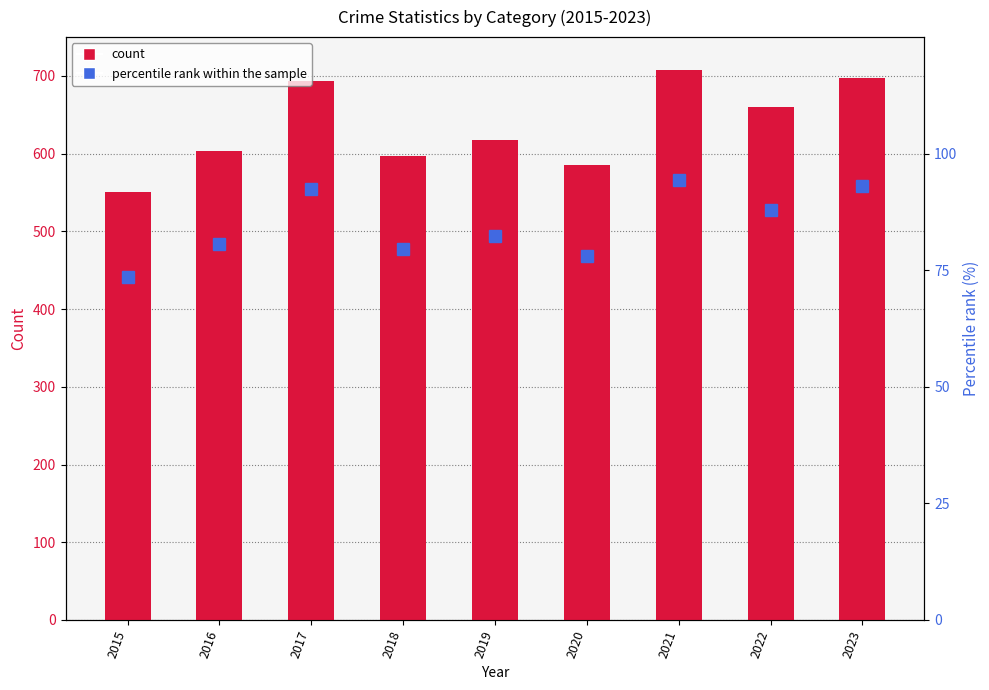

How many data points in Total count are above 618?

4